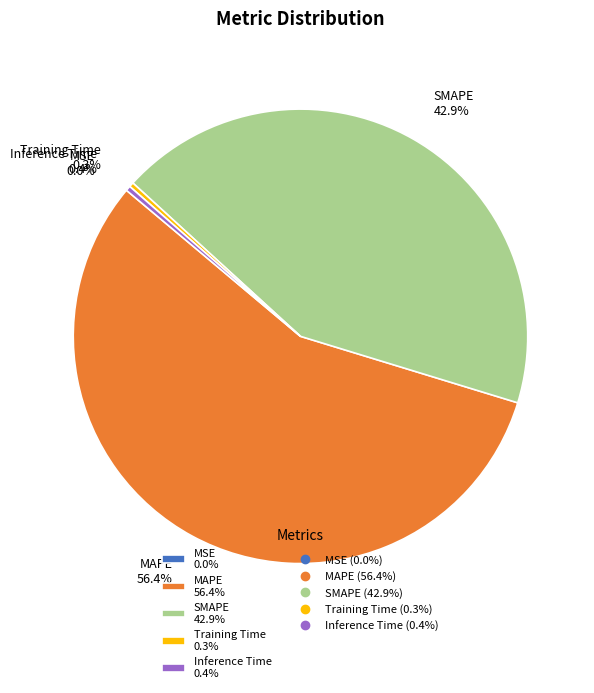

What portion of the pie excludes MAPE 56.4%?

43.6%